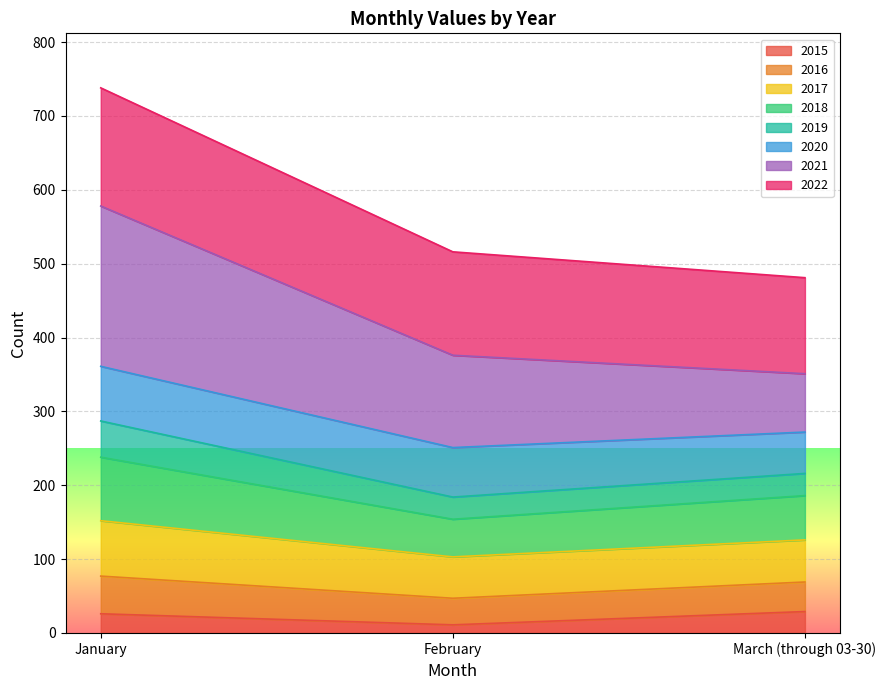

What is the highest value of the 2015 series?

29